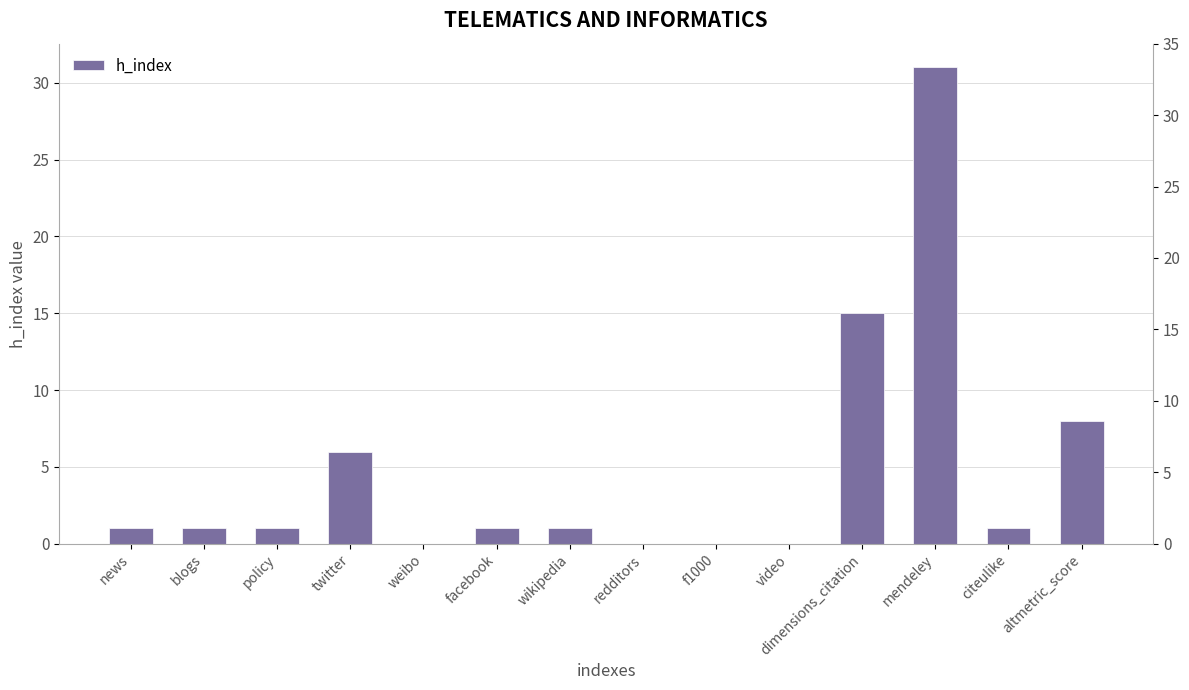

What is the change in value from facebook to redditors?

-1